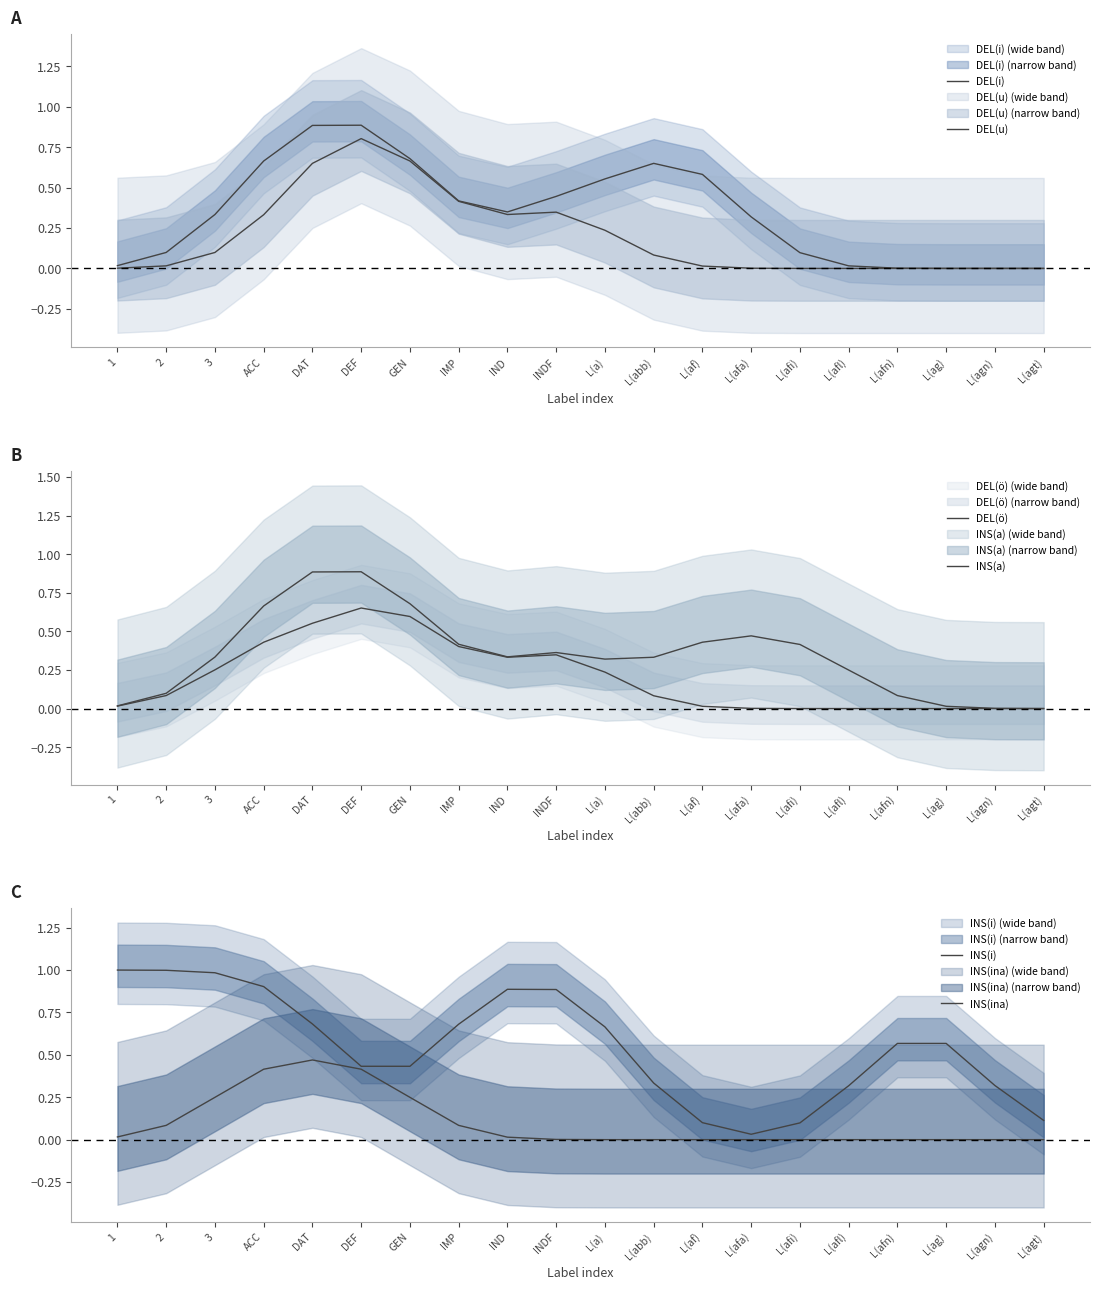

Between which two adjacent categories do INS(i) and INS(a) first intersect?

ACC and DAT